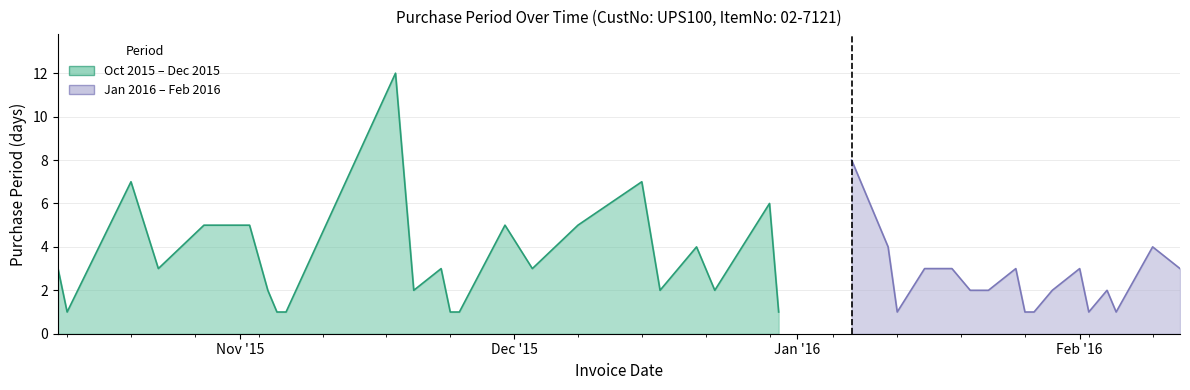

True or false: there are more than 2 points higher than both neighbors.

True